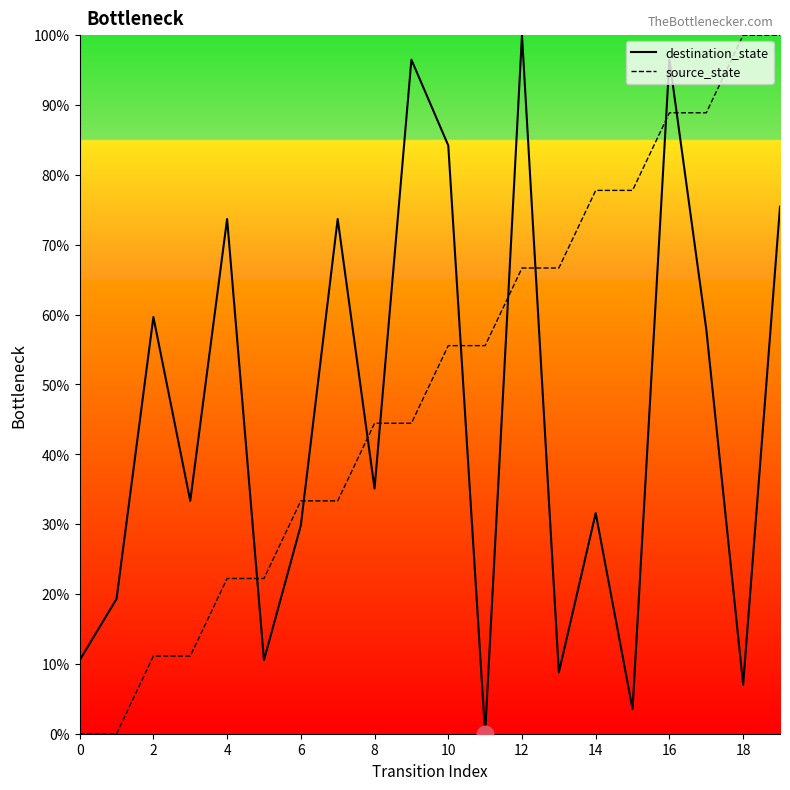

What is the difference between the maximum and minimum values in the destination_state series?

100.0